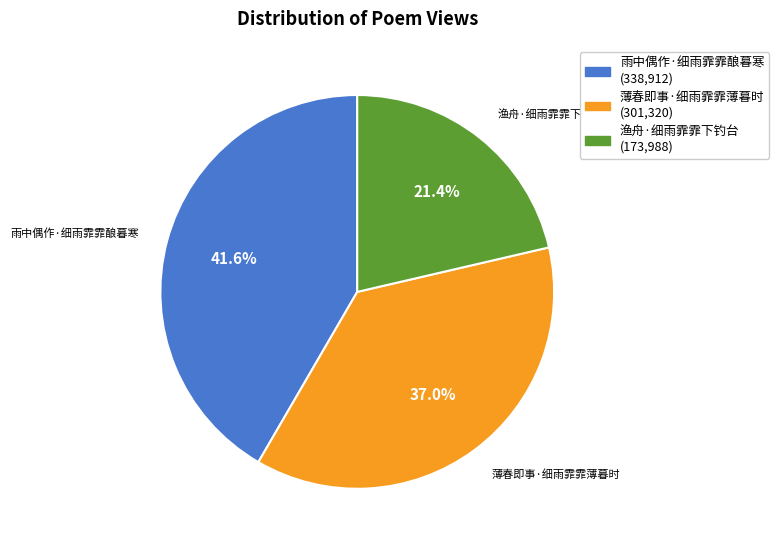

Is there a majority slice in this chart?

No